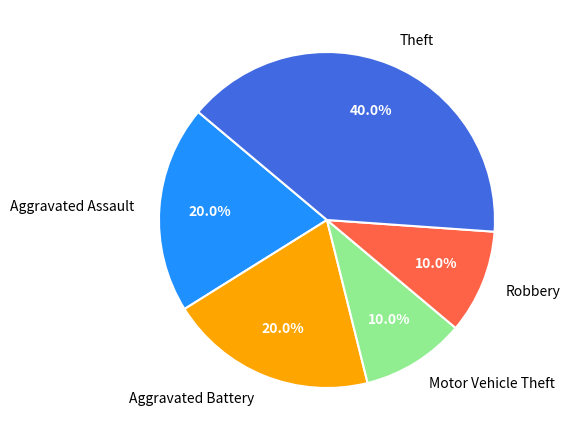

How many slices are in this pie chart?

5